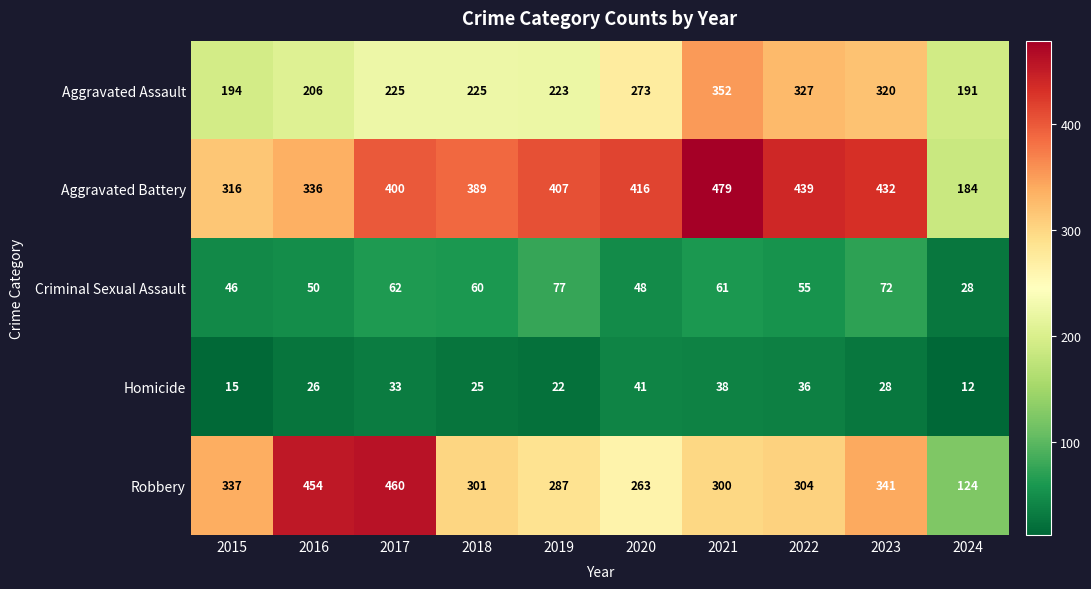

Rank the series at 2018 from highest to lowest value.

Aggravated Battery, Robbery, Aggravated Assault, Criminal Sexual Assault, Homicide